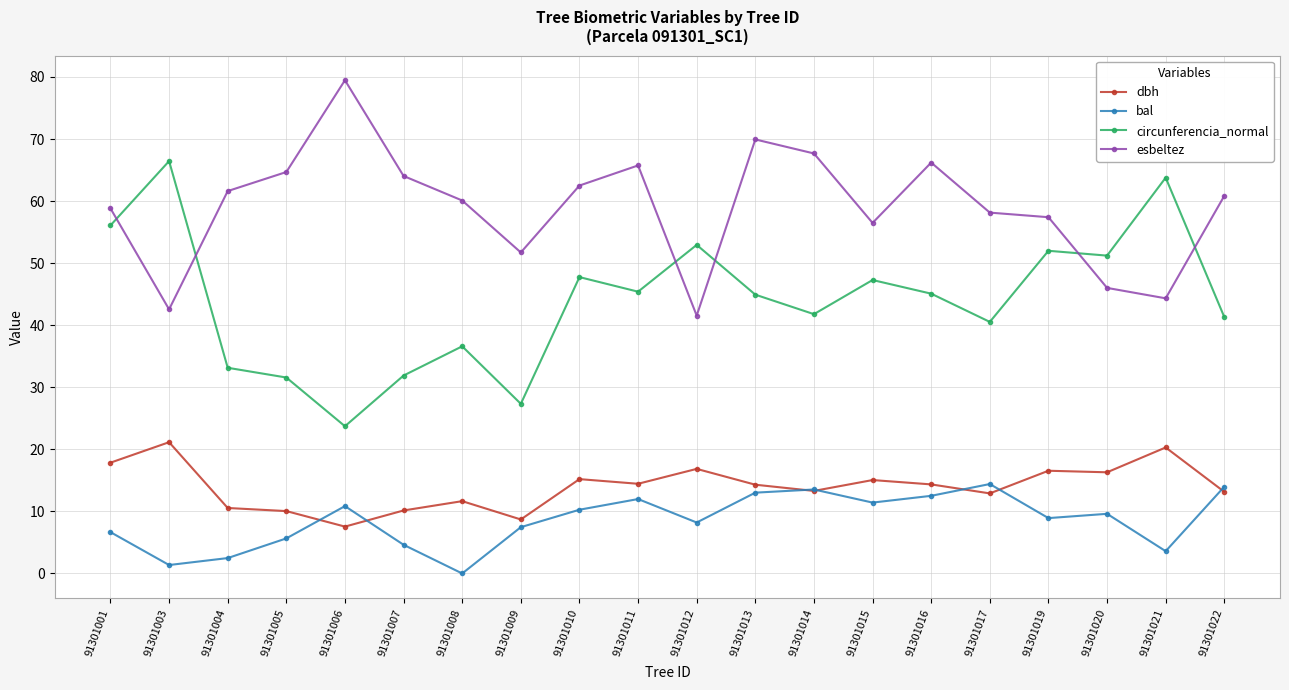

What is the spread (max minus min) of values at 91301001?

52.2